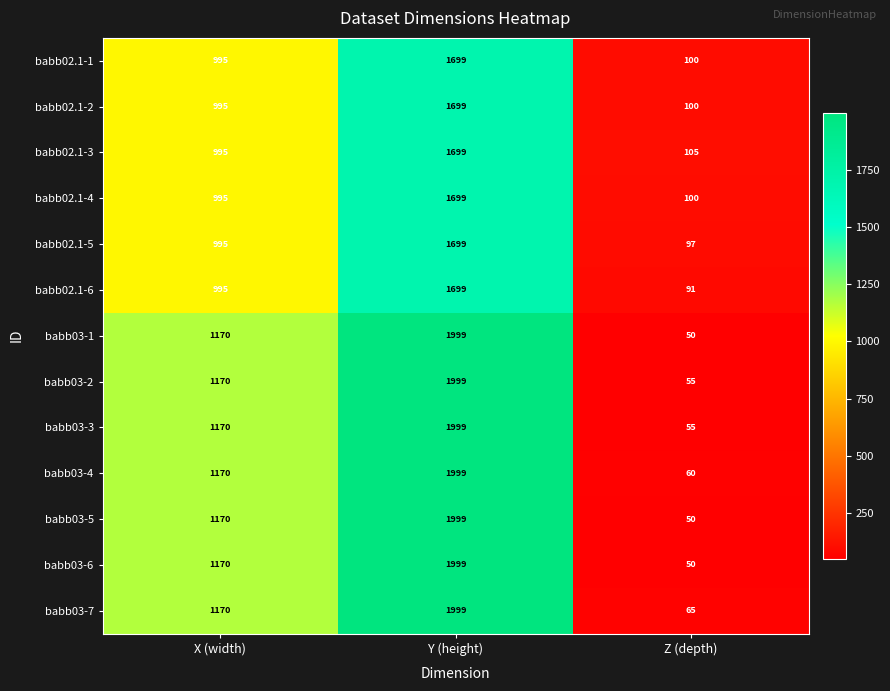

What is the total value across all series at Z (depth)?

978